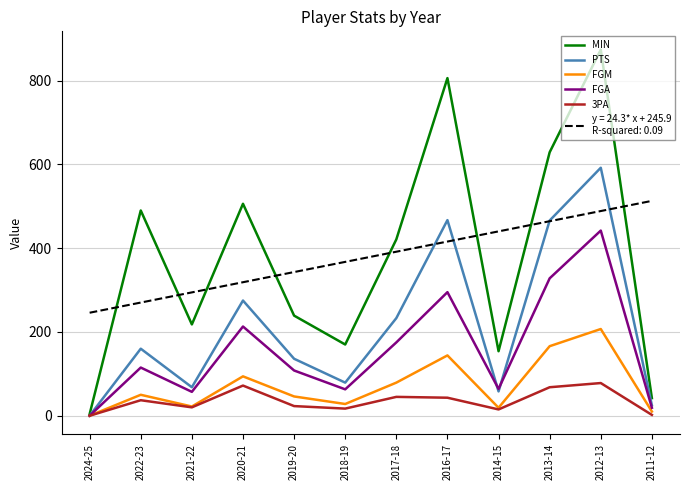

Which category has the highest value across all series?

2012-13